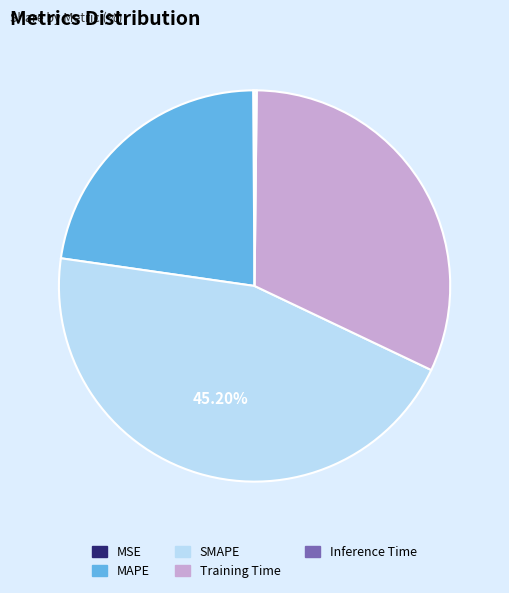

Do MAPE and SMAPE together represent more than half of the pie?

Yes